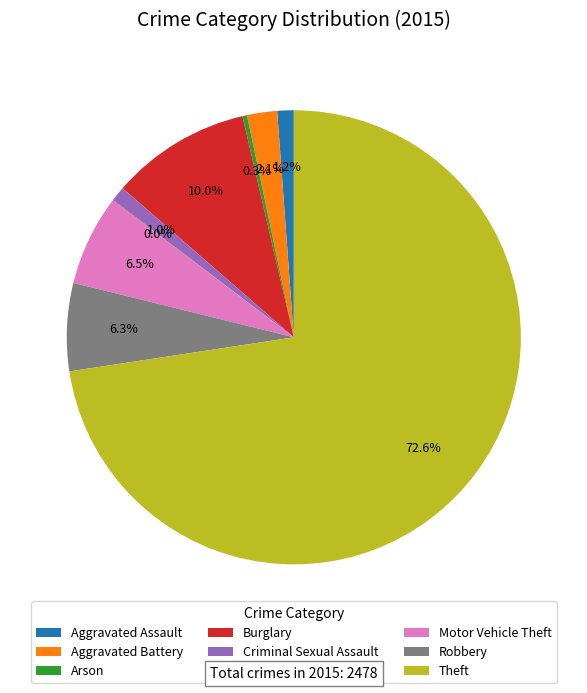

Is it true that Criminal Sexual Assault is 8% of the pie?

False